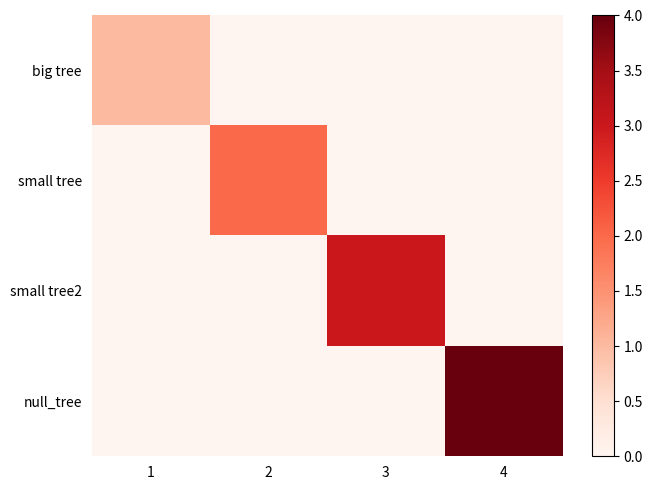

What is the maximum value shown in the chart?

4